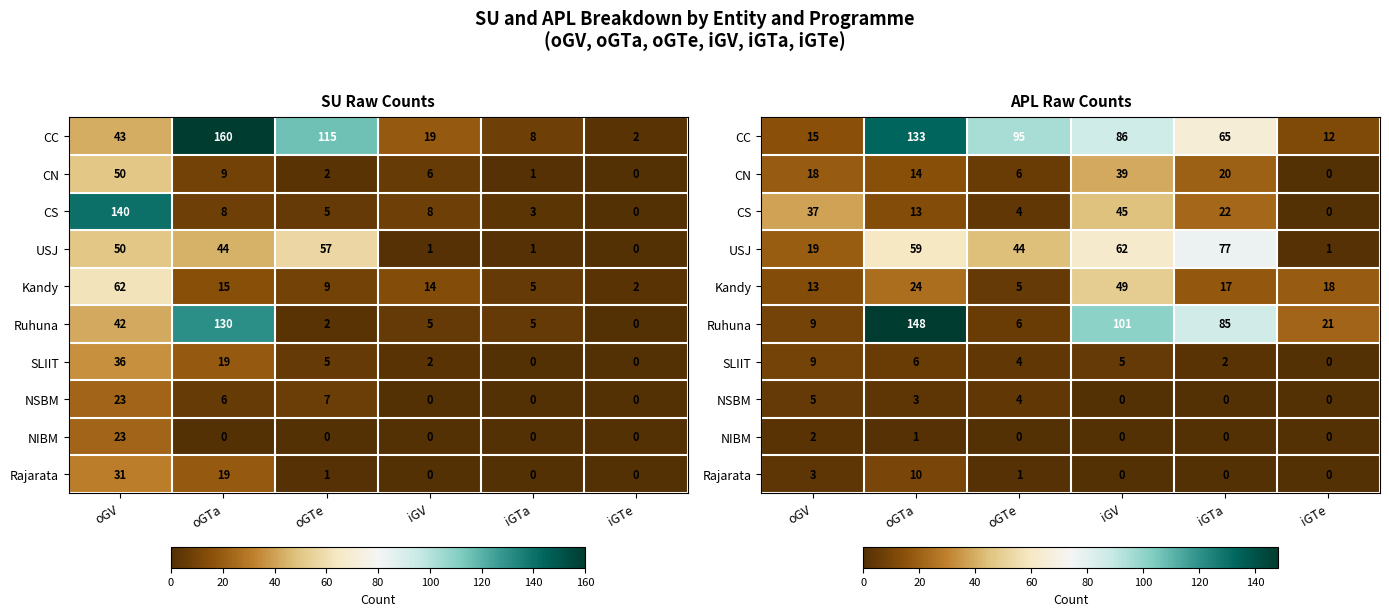

How many values in the USJ series are below 59?

3